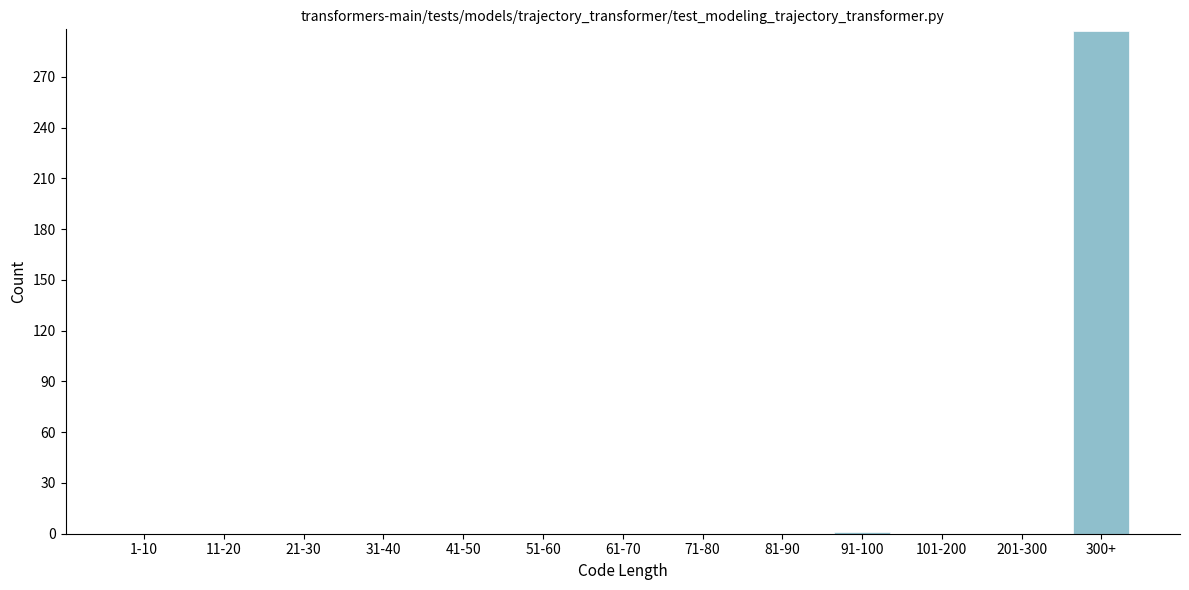

What is the maximum value shown in the chart?

297